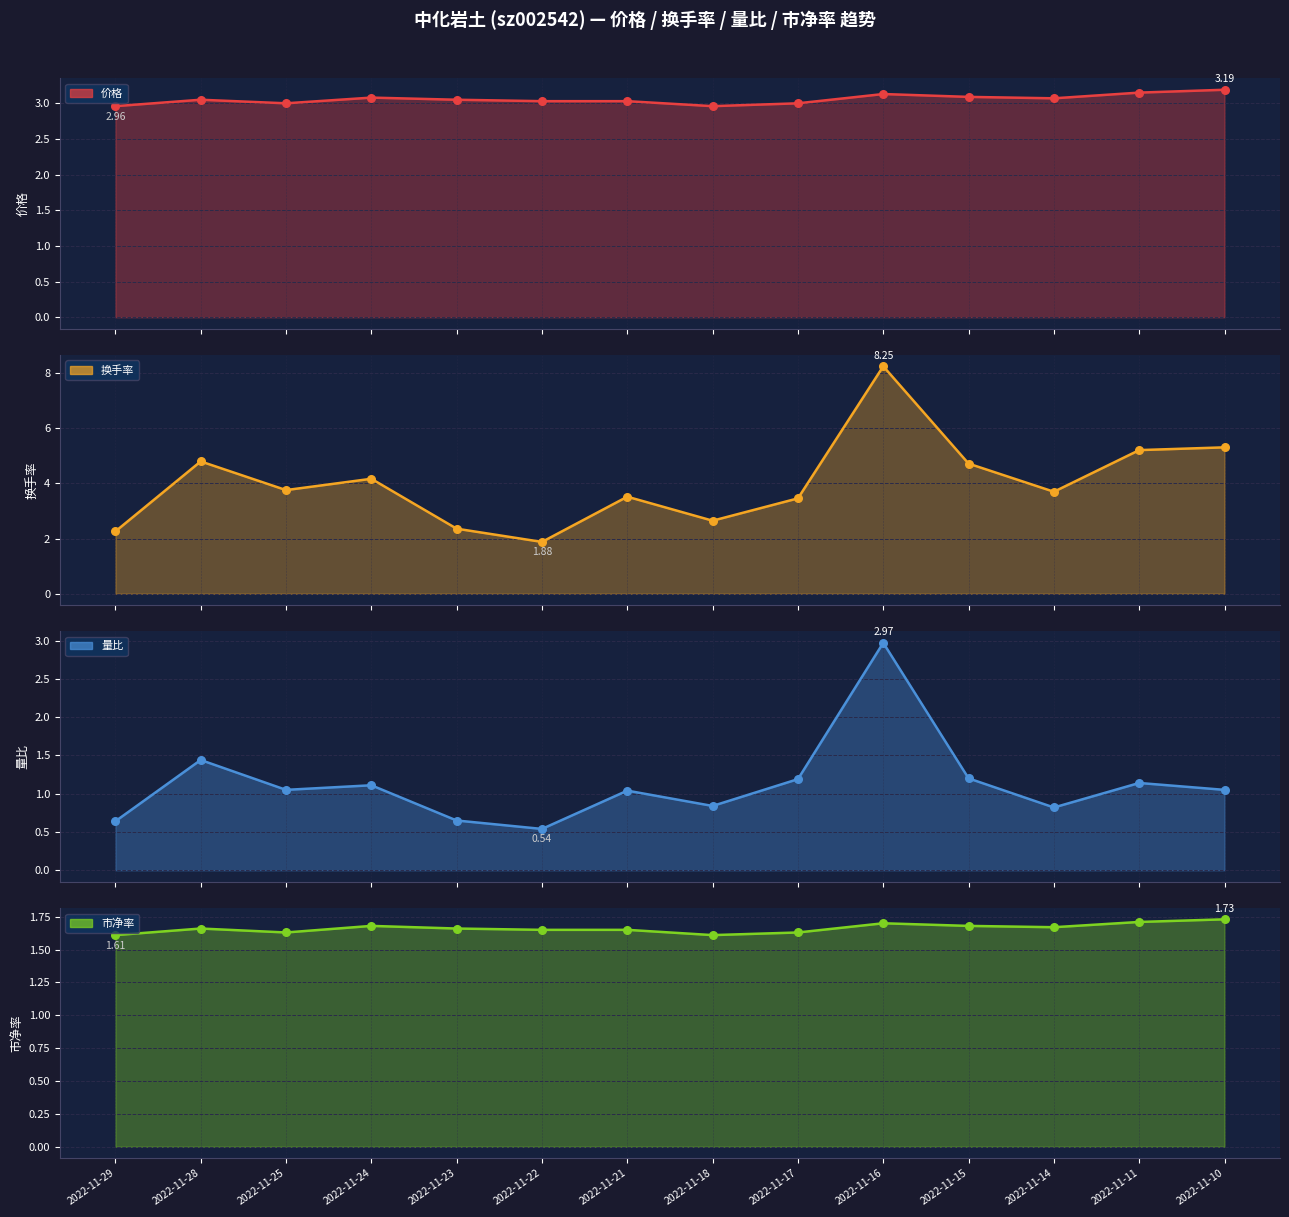

Which series contains the highest Y value?

换手率